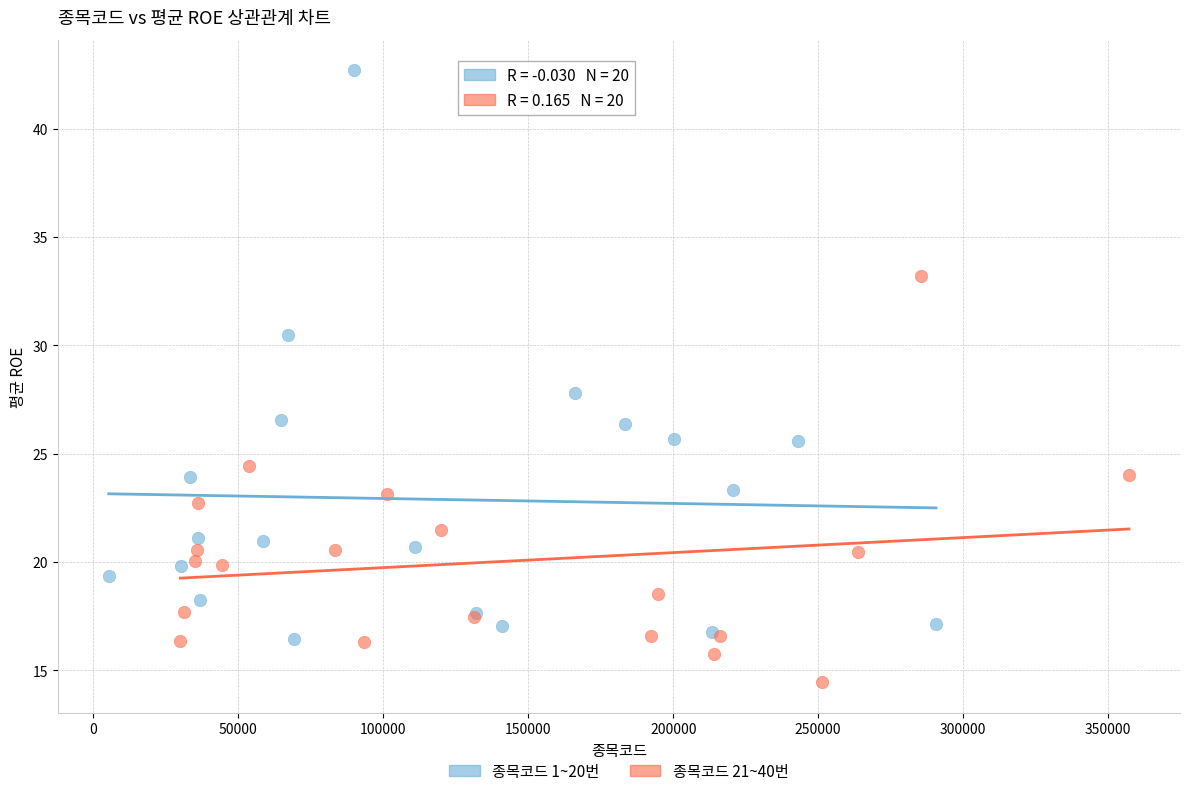

Which series has the largest Y range (max minus min)?

종목코드 1~20번